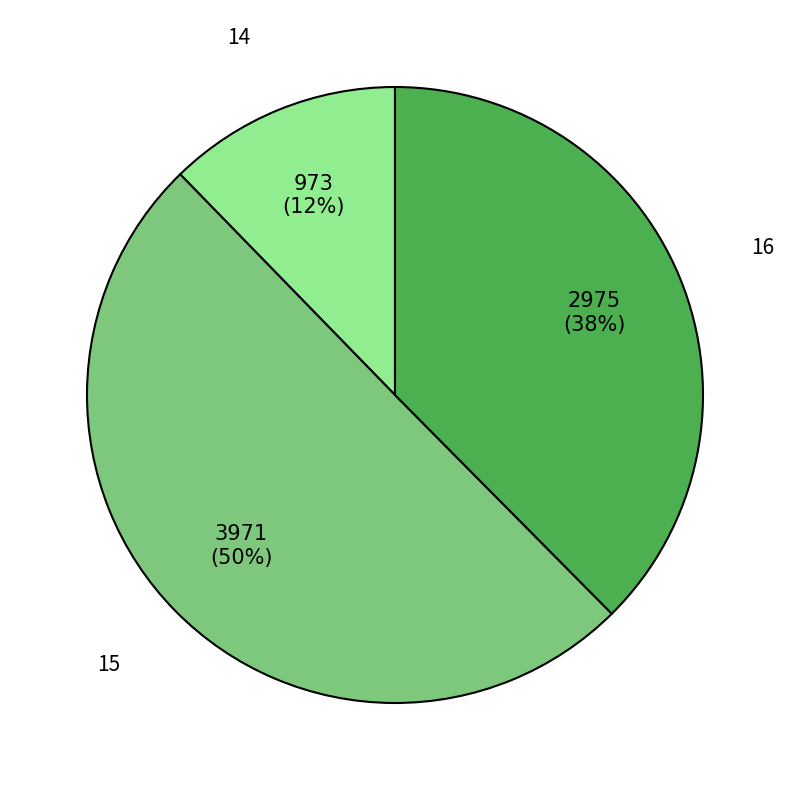

Is it true that 14 is 12% of the pie?

True